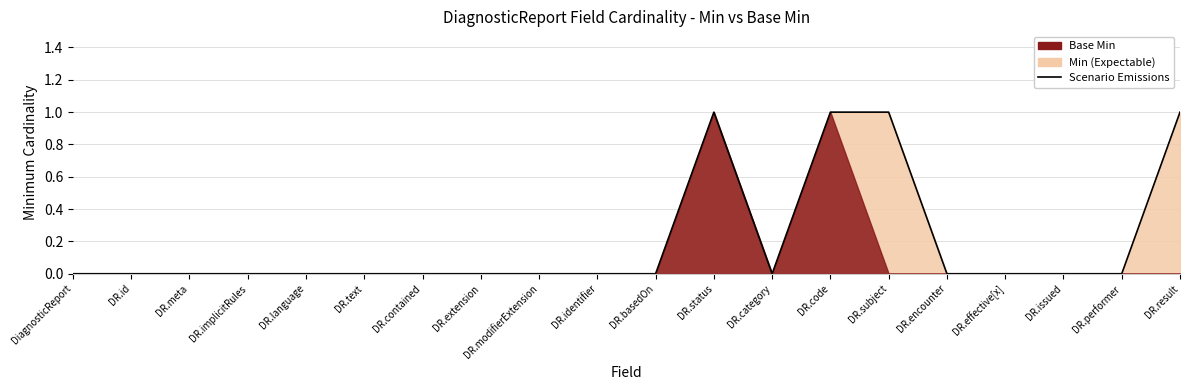

What is the label of the 4th point from the left?

DR.implicitRules